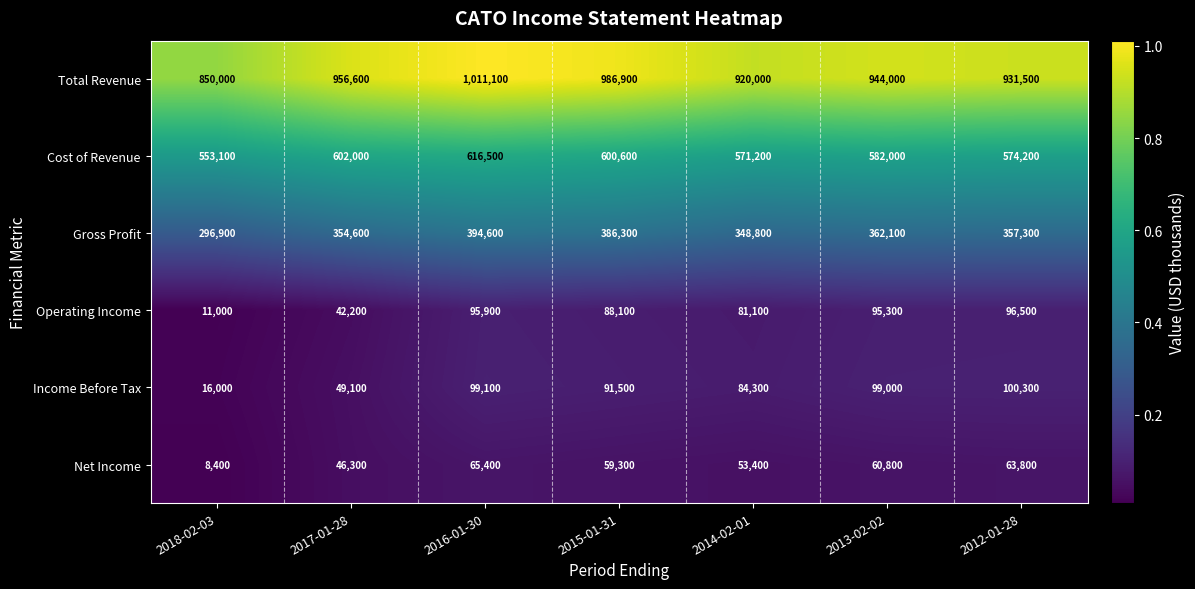

What is the total value across all series at 2017-01-28?

2050800